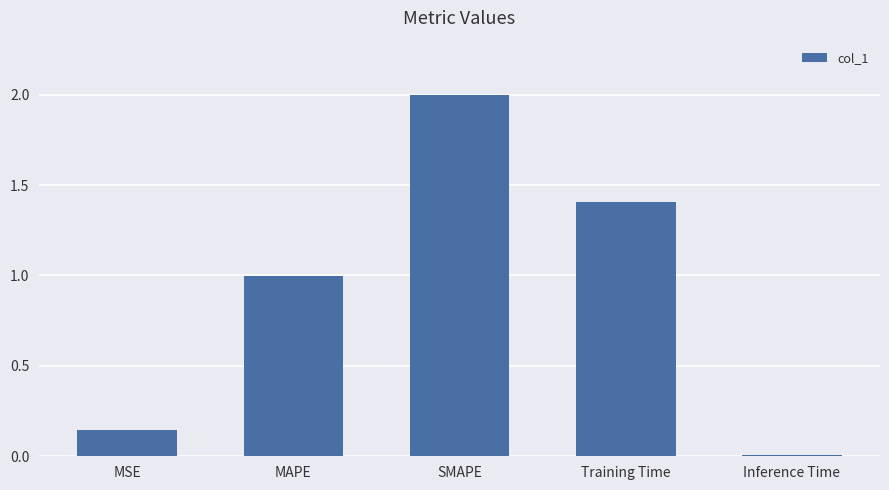

The value at MAPE is 1.0. True or false?

True